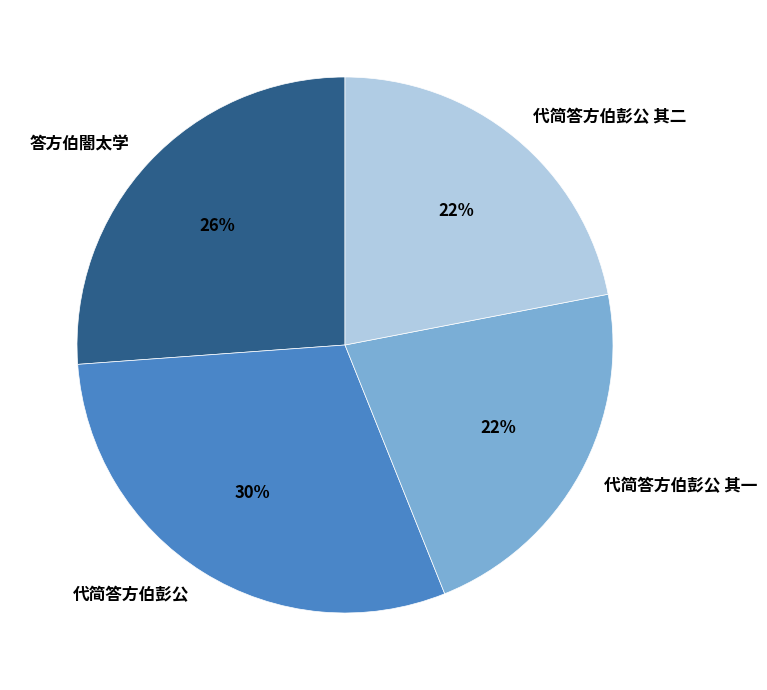

Does 代简答方伯彭公 其一 represent more than half of the total?

No